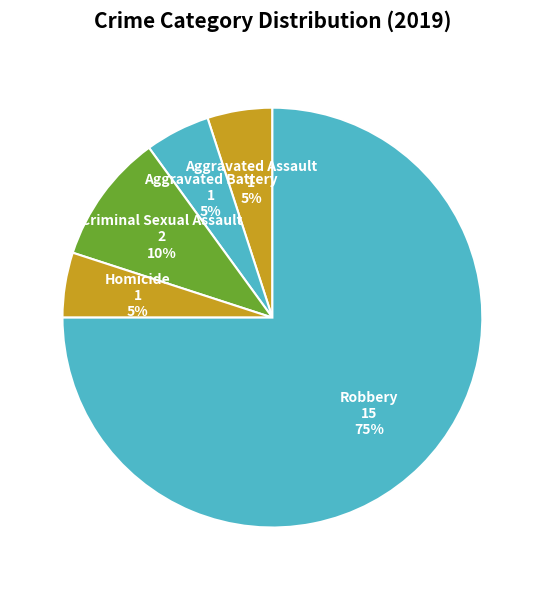

Between Robbery and Aggravated Assault, which is larger?

Robbery